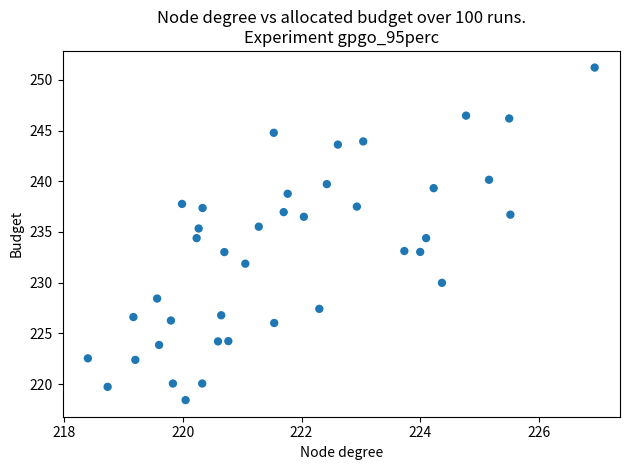

What is the range of Y values (max minus min)?

32.8